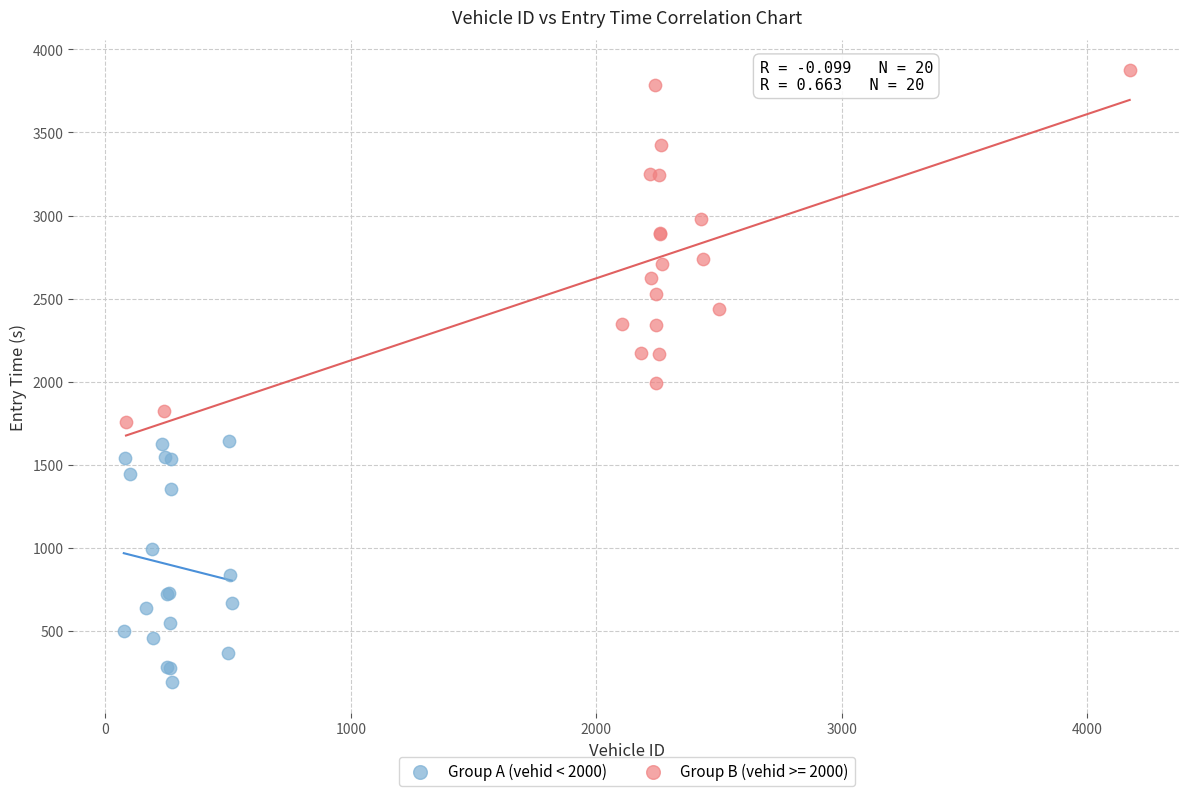

Which series has the largest Y range (max minus min)?

Group B (vehid >= 2000)